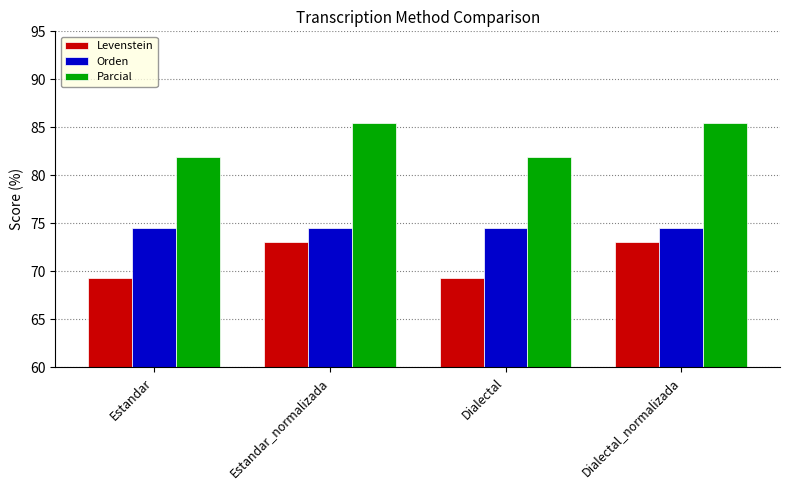

Reading left to right, what are all the values shown in this chart?

Levenstein: 69.3	73.1	69.3	73.1
Orden: 74.6	74.6	74.6	74.6
Parcial: 81.9	85.4	81.9	85.4